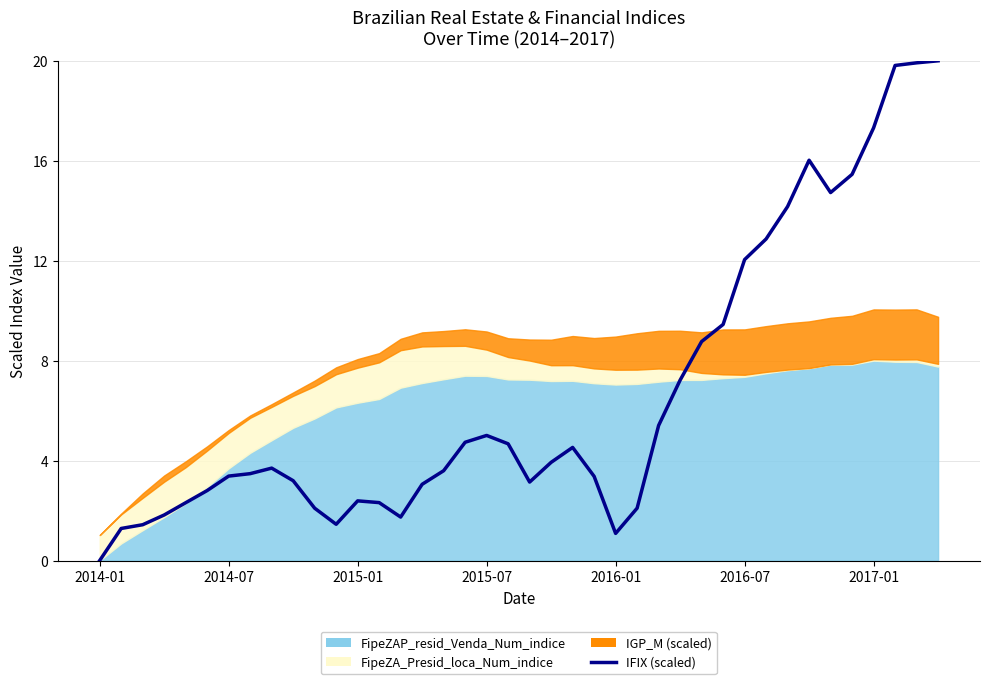

At which category does the chart reach its peak across all series?

39